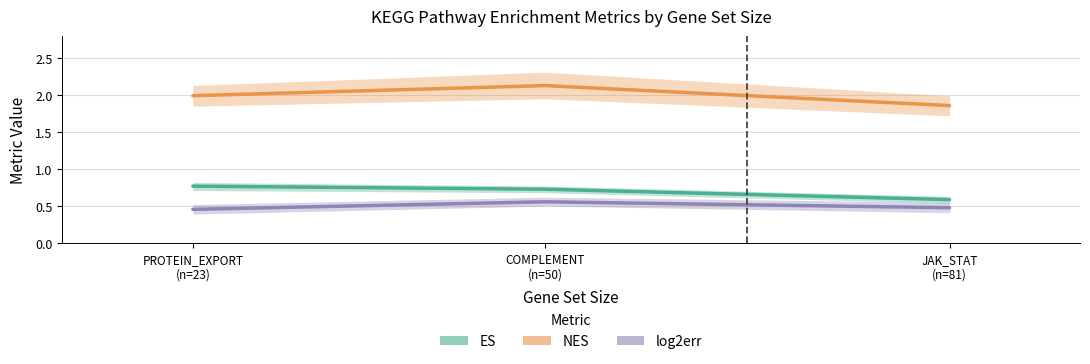

What are all the series names shown in the legend?

ES, NES, log2err